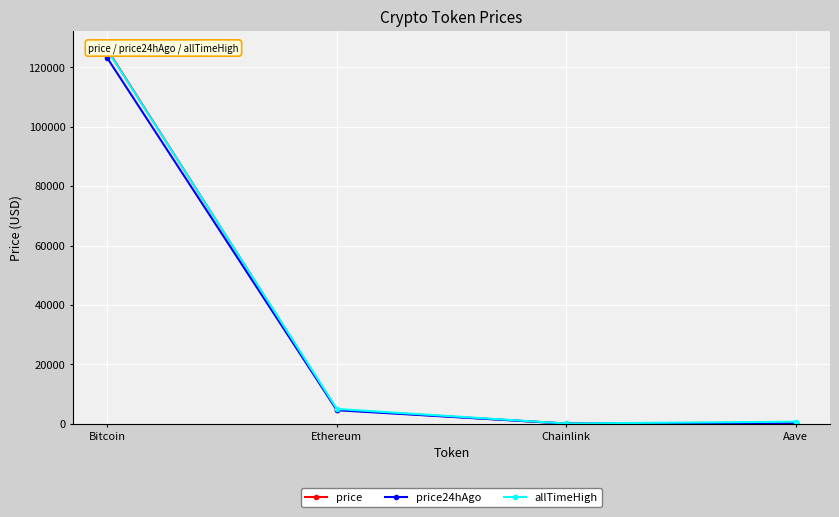

How many values in the price24hAgo series exceed 4521?

2